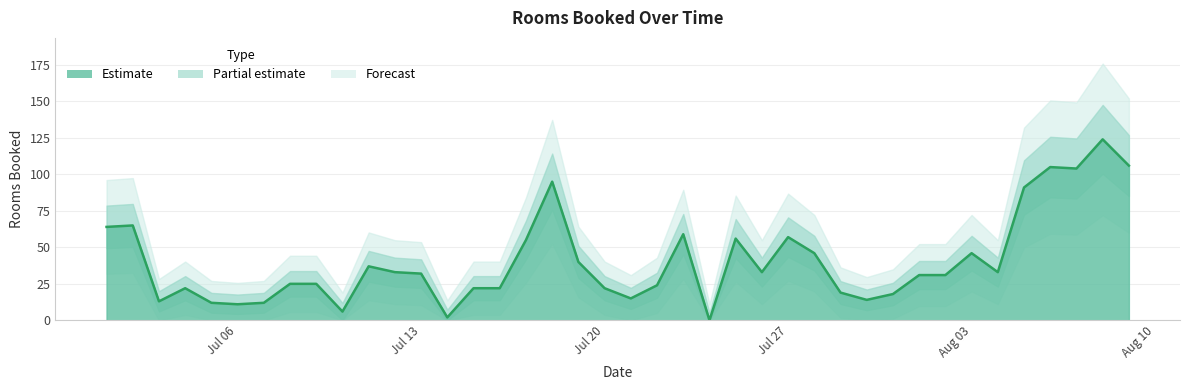

What is the label of the 6th point from the left?

Jul 06